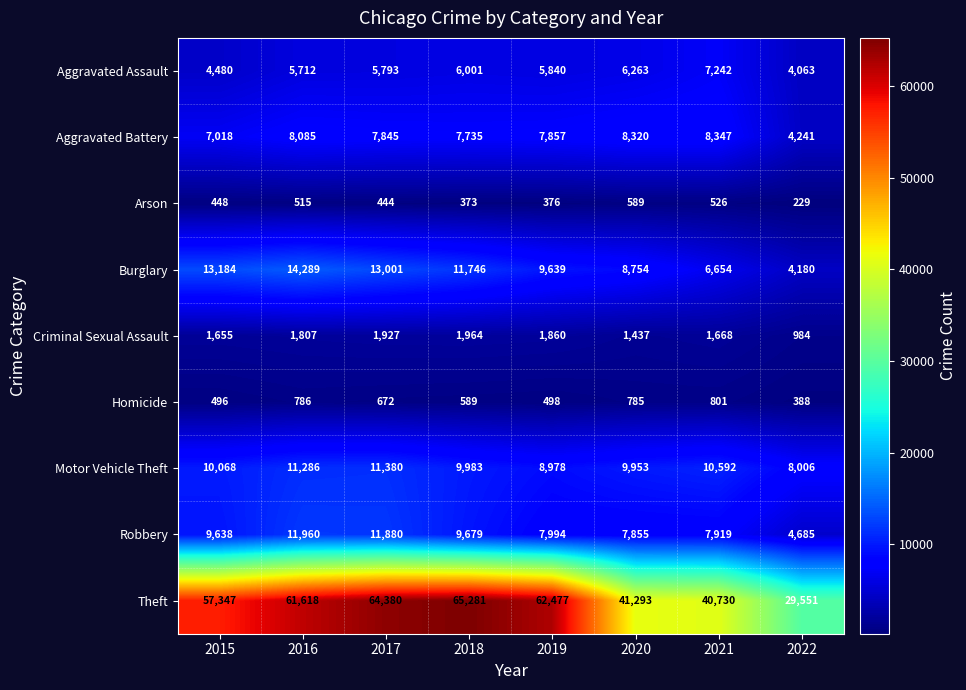

List the series in order of their peak value, lowest first.

Arson, Homicide, Criminal Sexual Assault, Aggravated Assault, Aggravated Battery, Motor Vehicle Theft, Robbery, Burglary, Theft